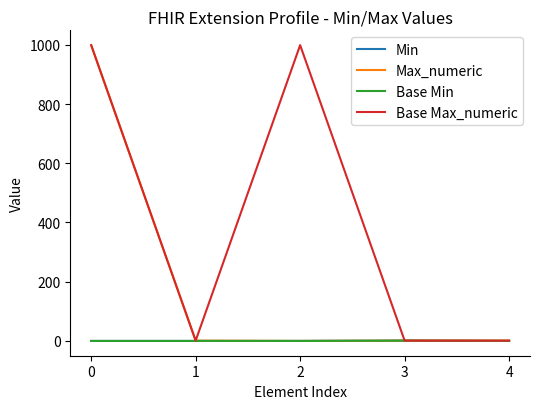

Does the chart display data point markers on the line(s)?

No